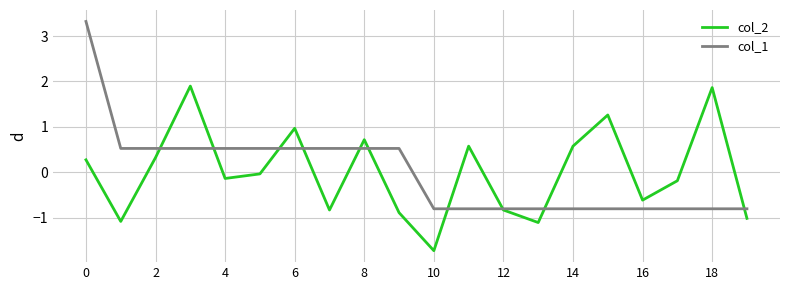

What is the minimum value for col_1?

-0.8